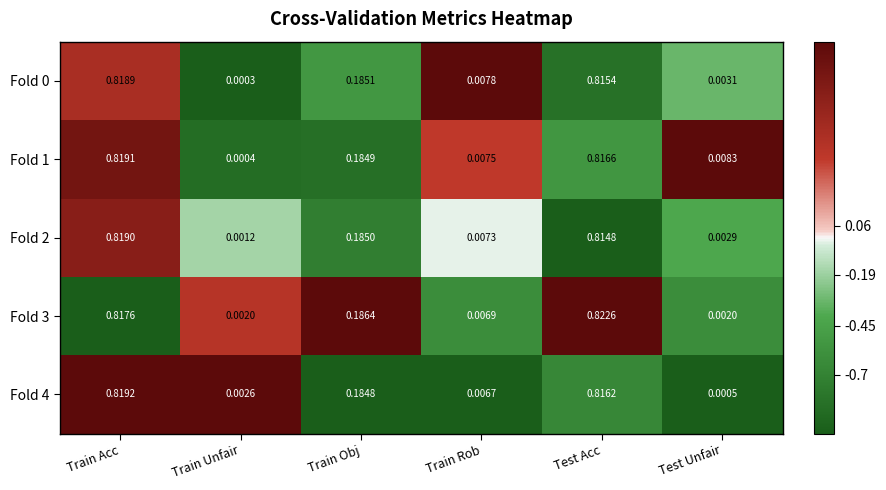

List the labels in order of Fold 4 value, smallest first.

Test Unfair, Train Unfair, Train Rob, Train Obj, Test Acc, Train Acc